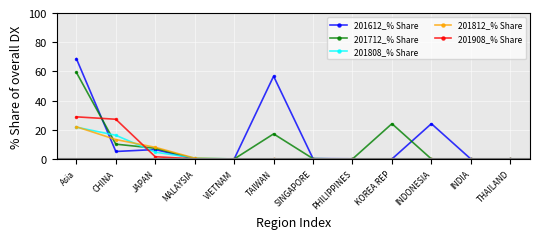

What is the total value across all series at KOREA REP?

24.2